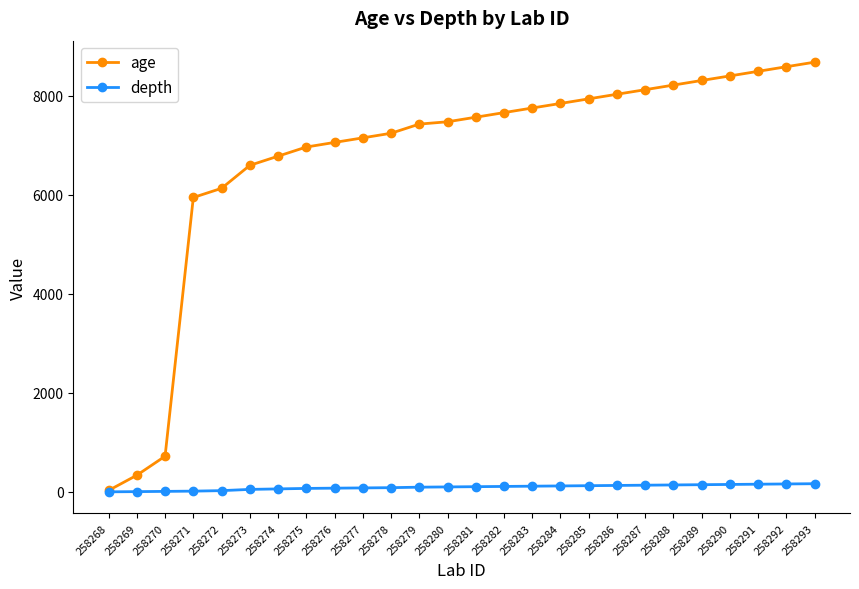

At 258272, list the series in order from smallest to largest.

depth, age